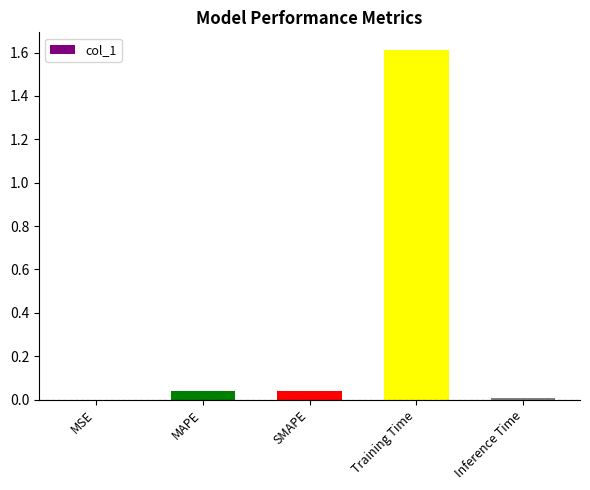

What is the greatest value displayed?

1.6